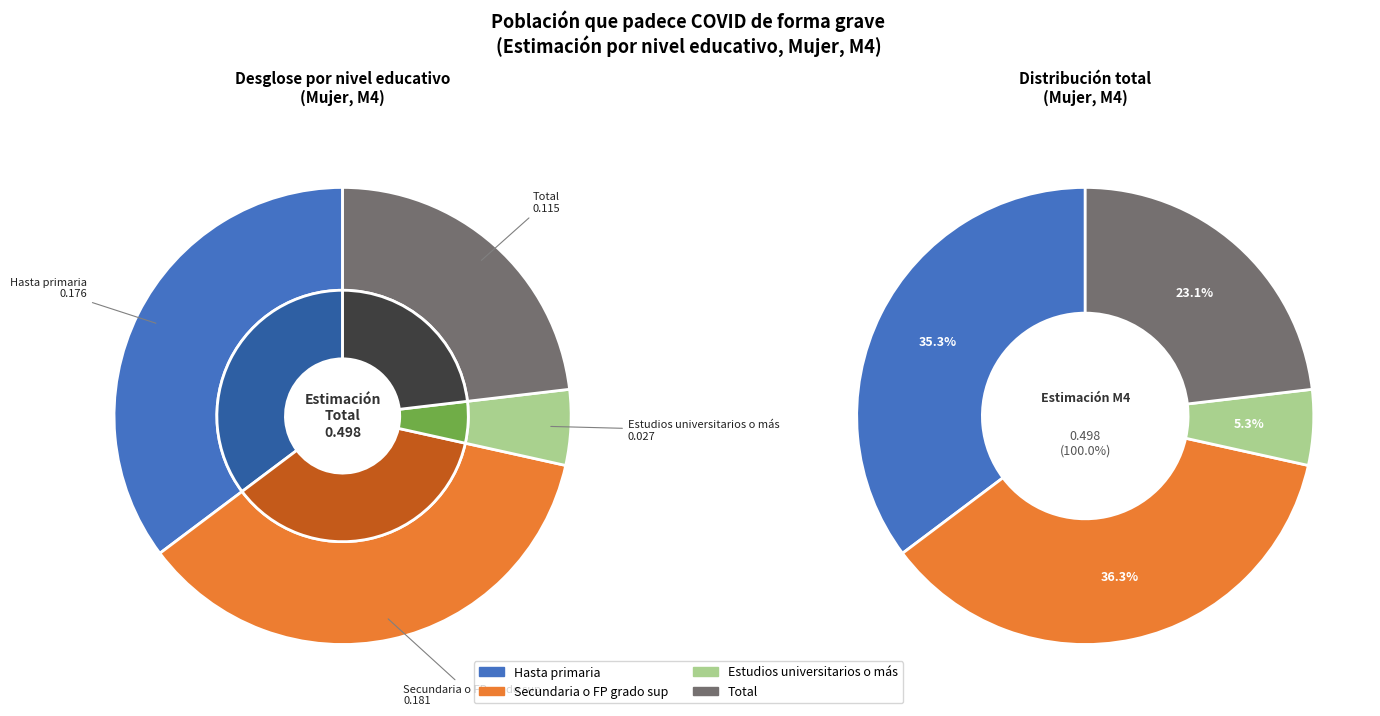

To the nearest percent, what portion does Secundaria o FP grado sup represent?

36%